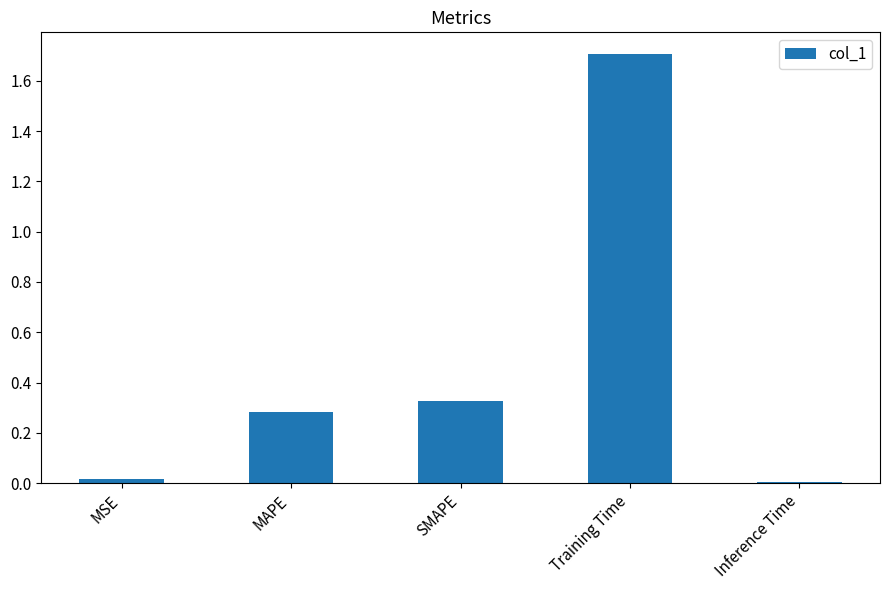

The value at Training Time is 1.7. True or false?

True